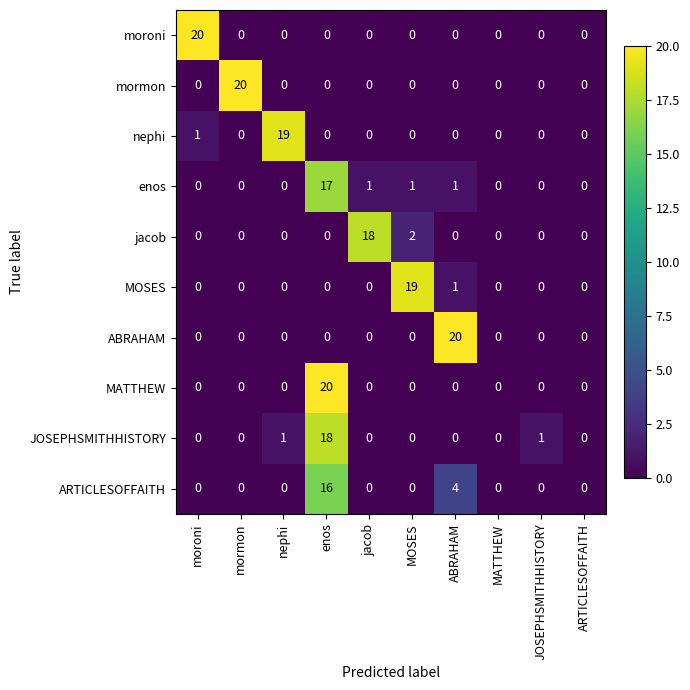

The value of nephi at moroni is 1. True or false?

True